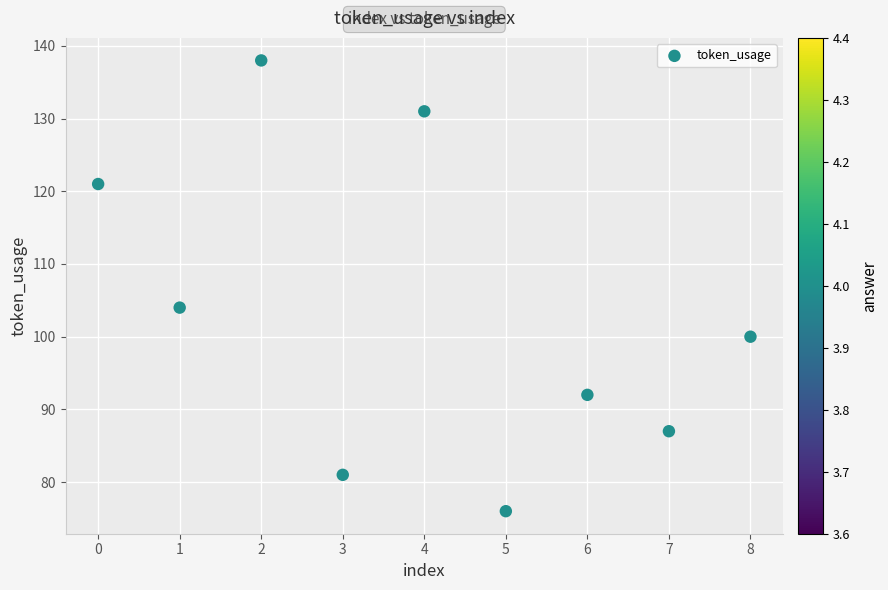

What is the range of Y values (max minus min)?

62